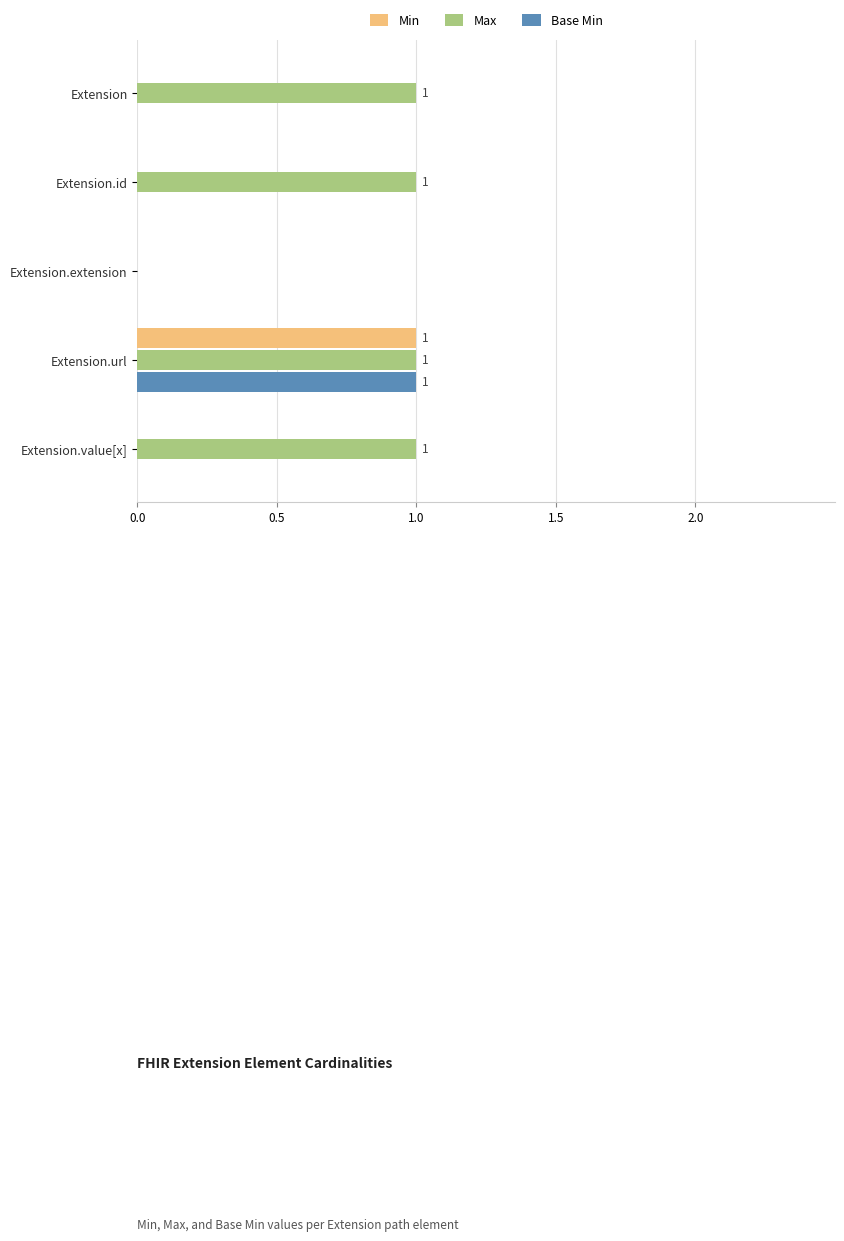

How many data points does each series have?

5